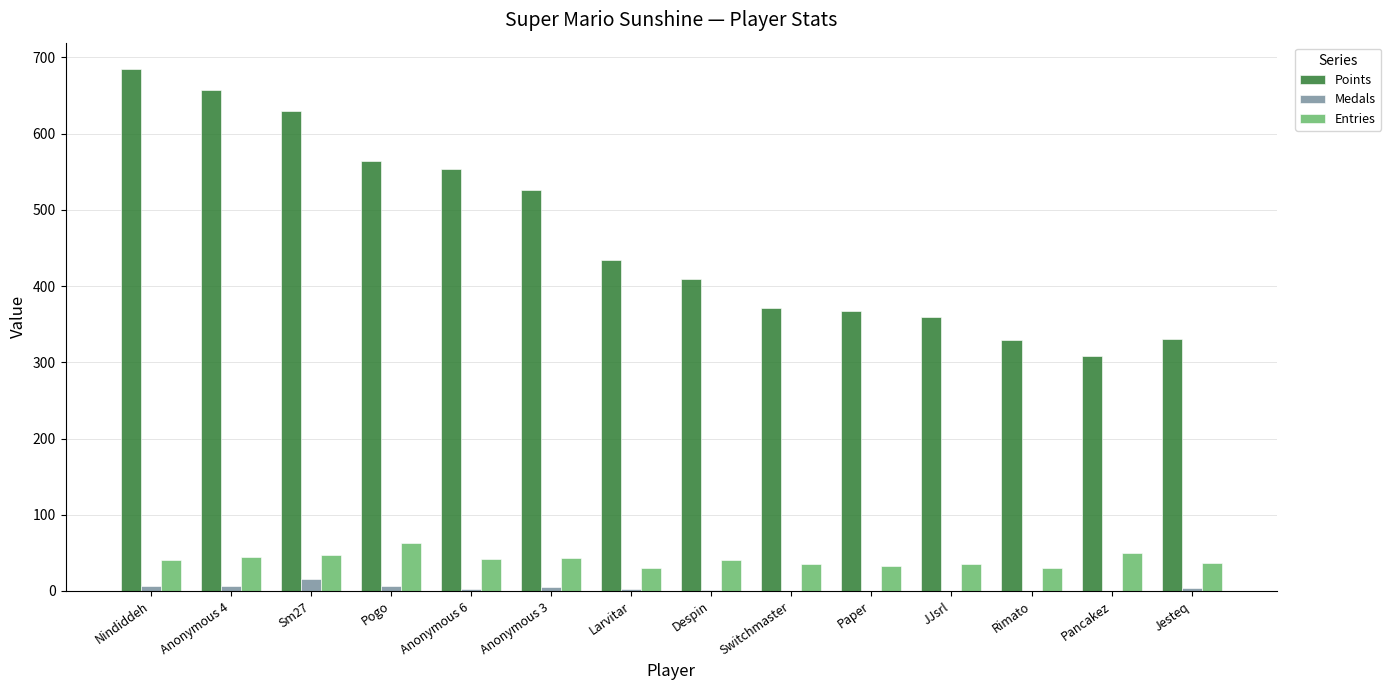

What is the highest value of the Medals series?

16